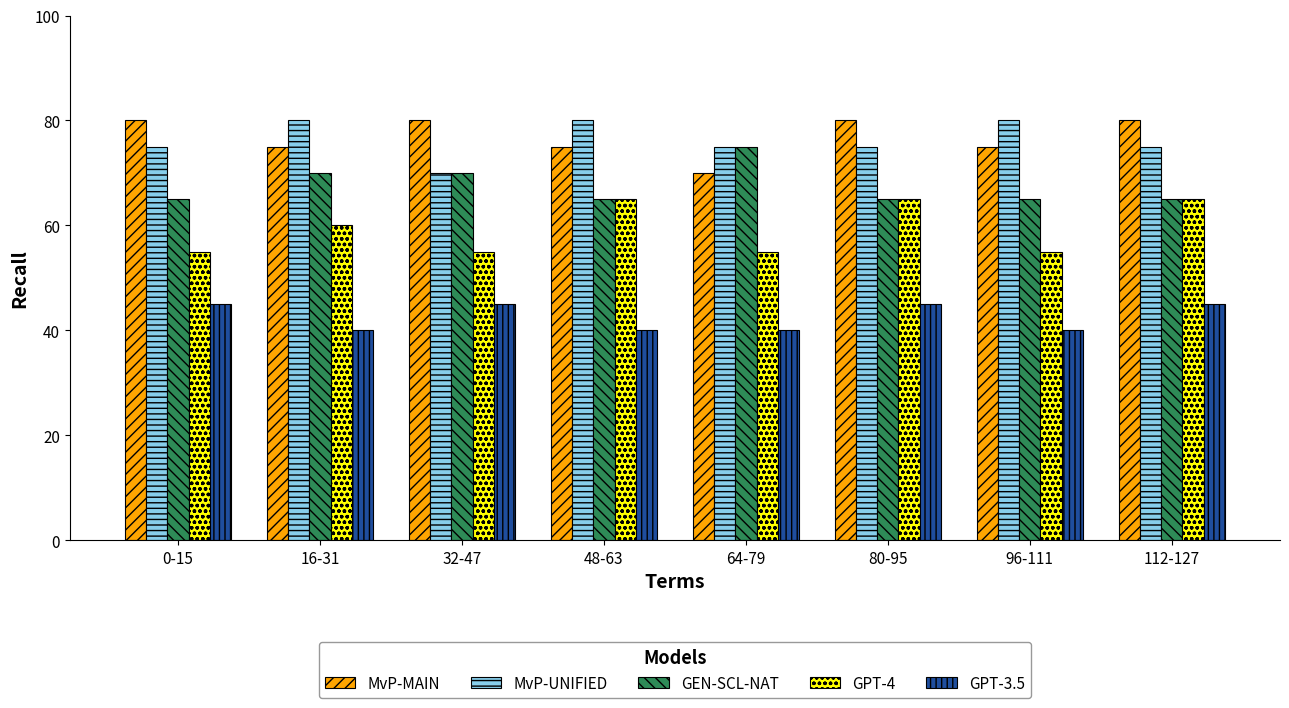

What is the maximum value for GPT-4?

65